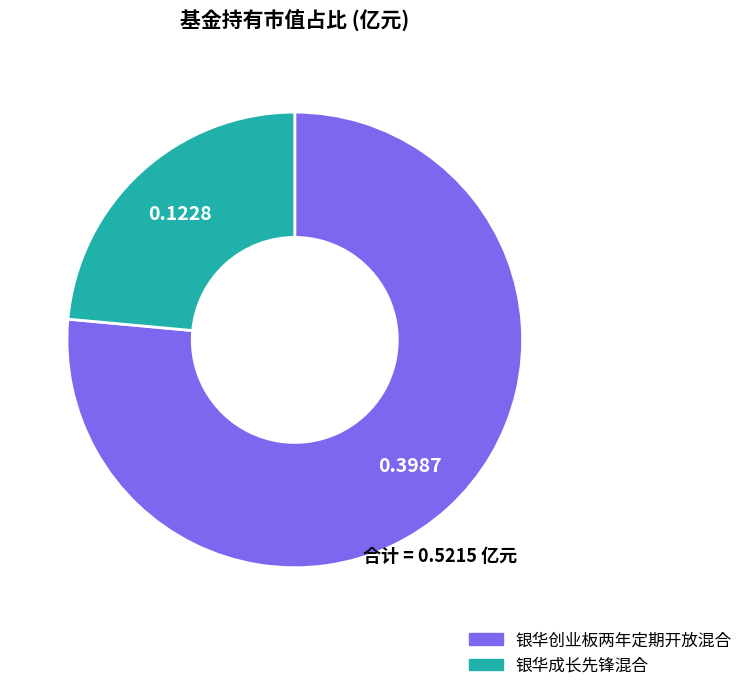

Which category has the smallest portion of the pie?

银华成长先锋混合